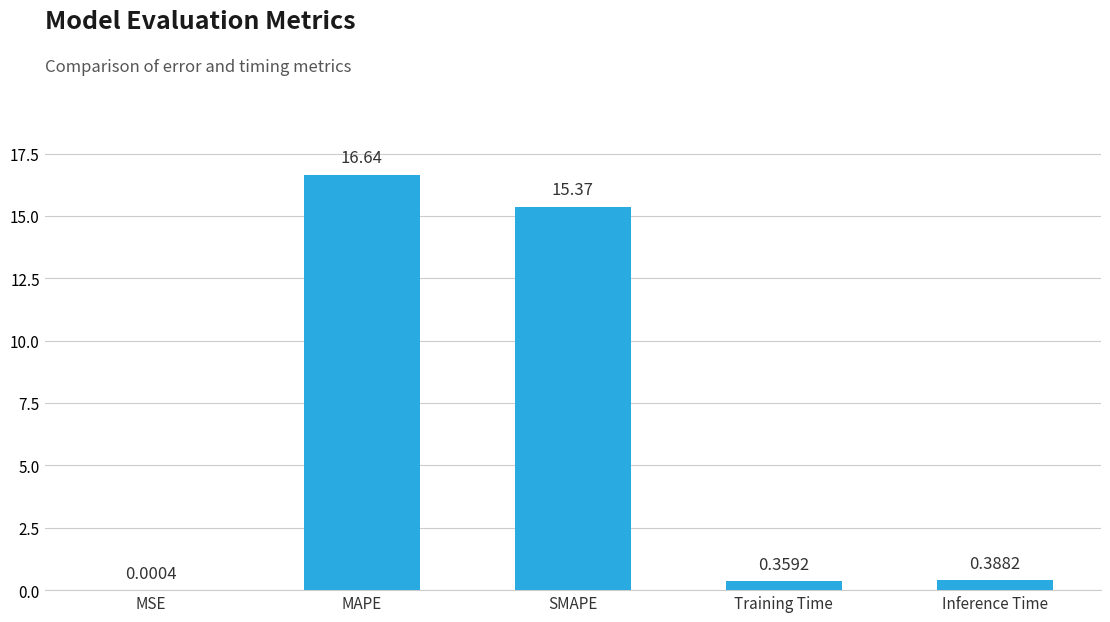

What is the greatest value displayed?

16.6